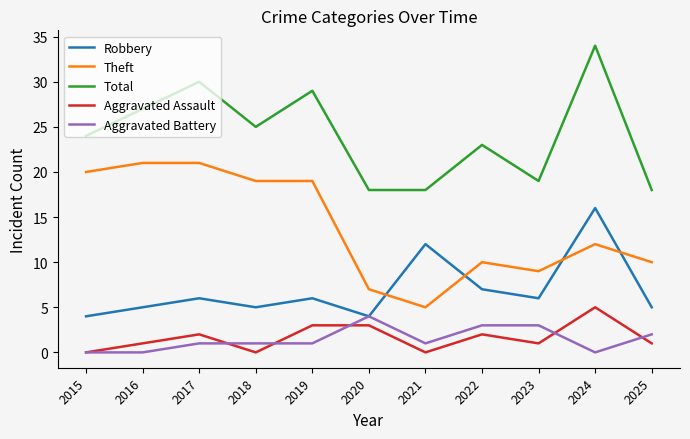

How many categories are shown in the chart?

11